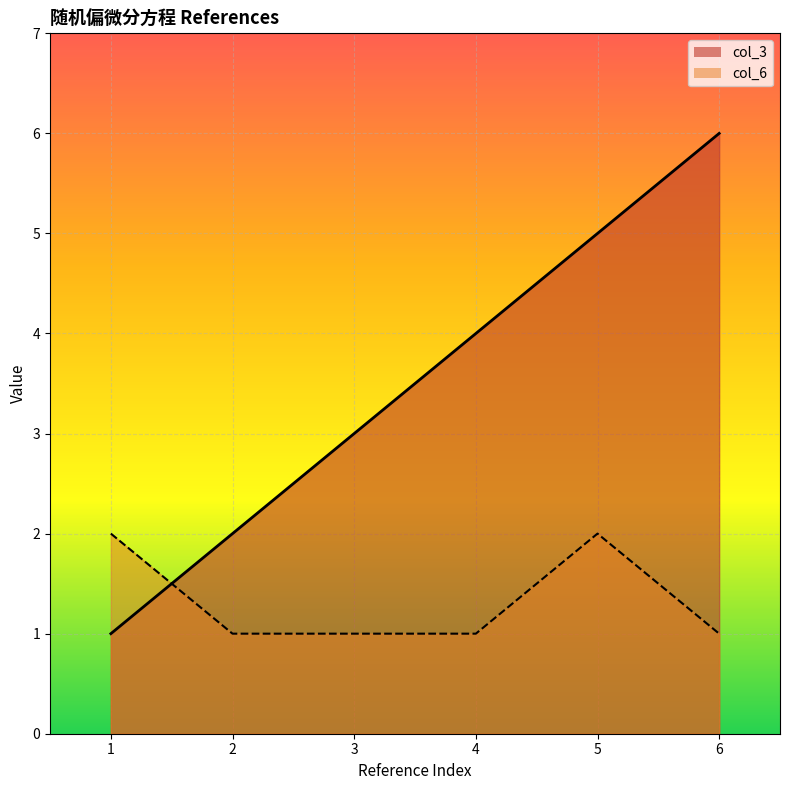

What is the greatest value displayed?

6